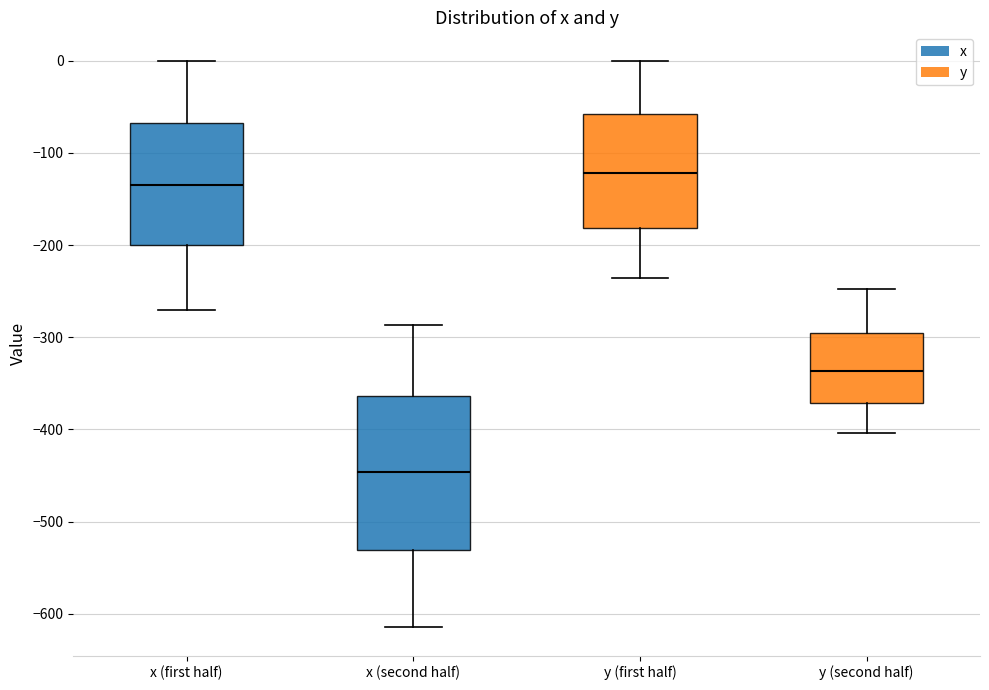

Which box's median line is the highest?

y (first half)